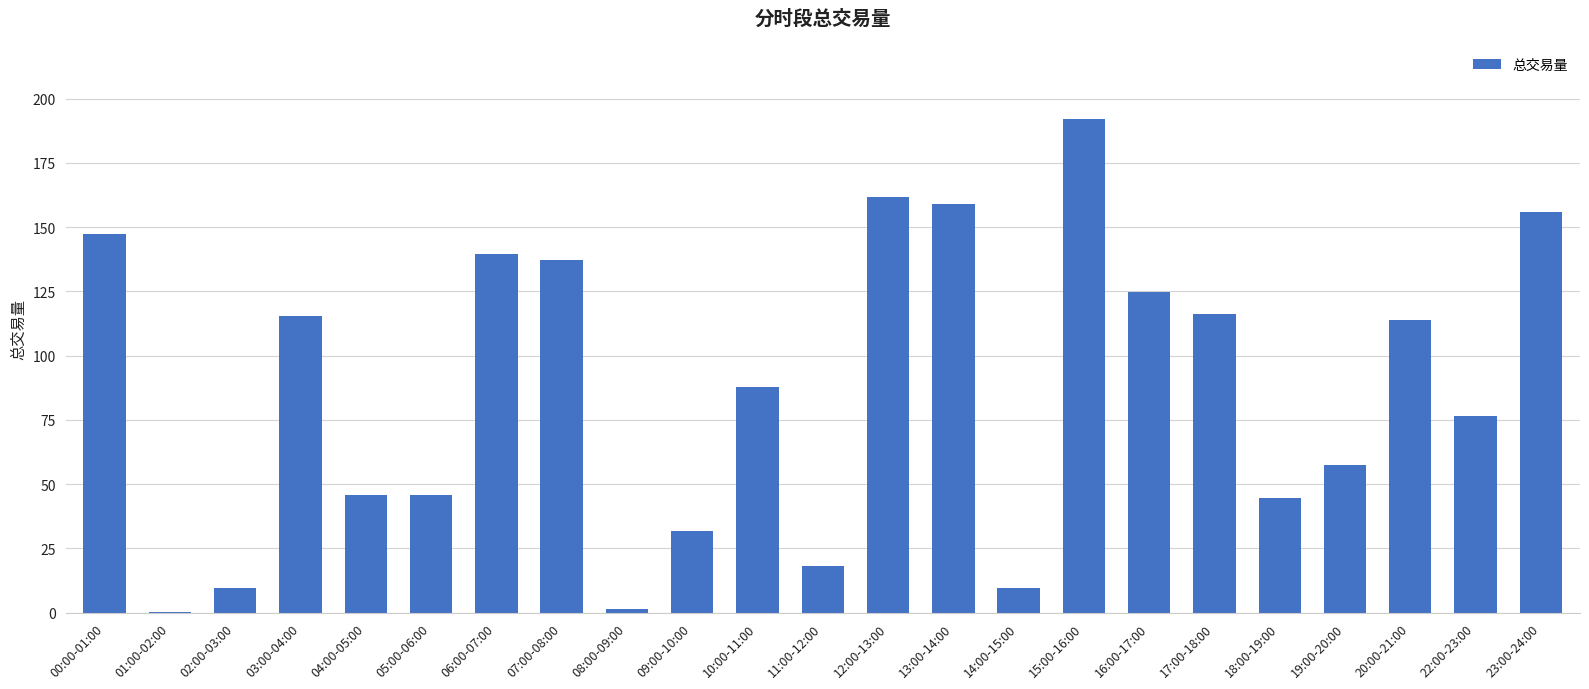

True or false: the data shows 1.2 at 08:00-09:00.

True